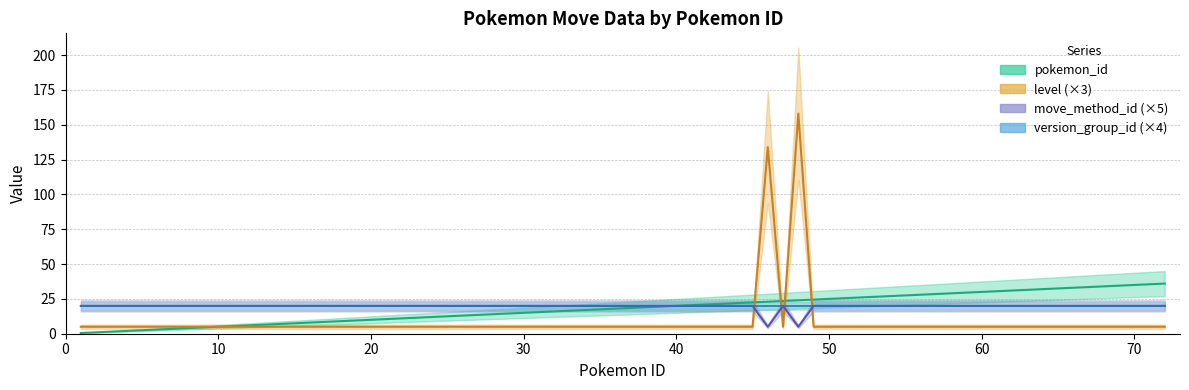

What is the average value of the pokemon_id series?

19.2